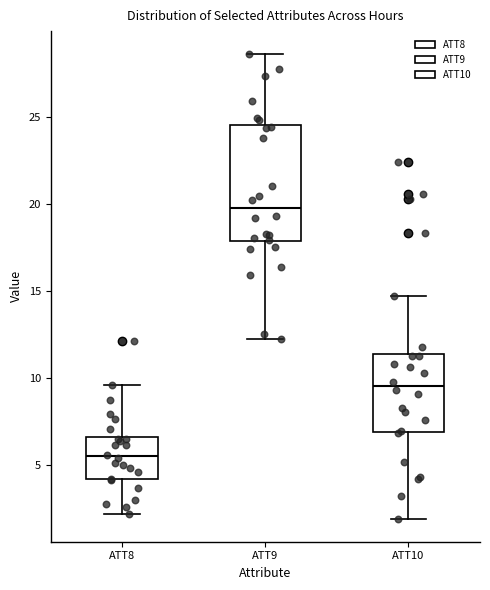

Reading left to right, read every box against the y-axis: the position of its median line, the range the box covers, and the ends of its whiskers. The values are not printed on the chart, so give them approximately, as read against the axis.

ATT8: median 5.5, box 4.0 to 6.5, whiskers 2.0 to 9.5
ATT9: median 20.0, box 18.0 to 24.5, whiskers 12.0 to 28.5
ATT10: median 9.5, box 7.0 to 11.5, whiskers 2.0 to 14.5